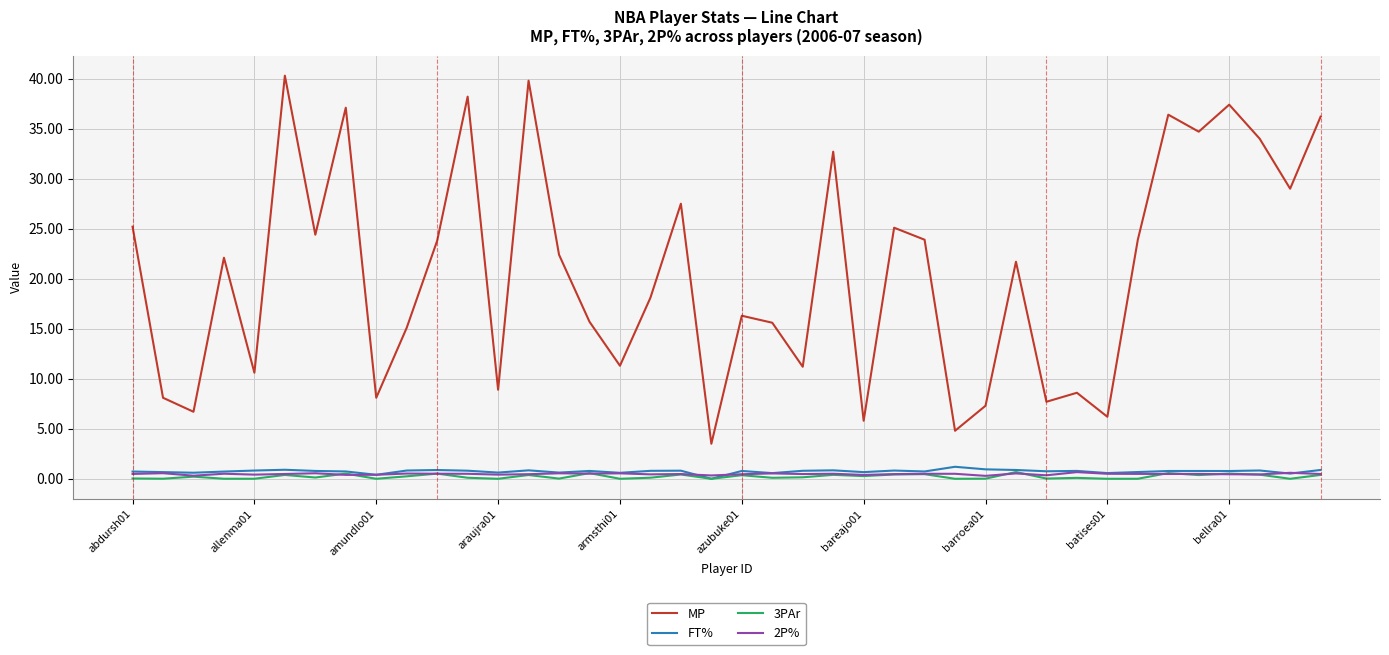

Does the chart have visible grid lines?

Yes